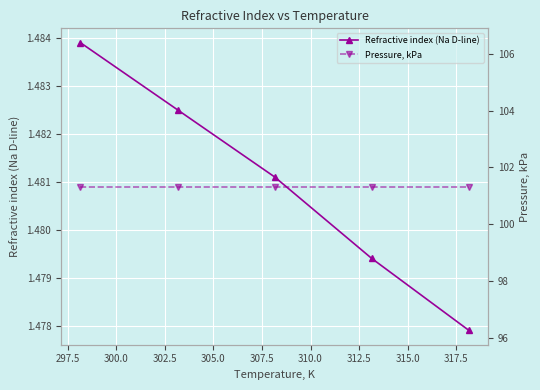

How many Refractive index (Na D-line) values are between 1 and 2?

5